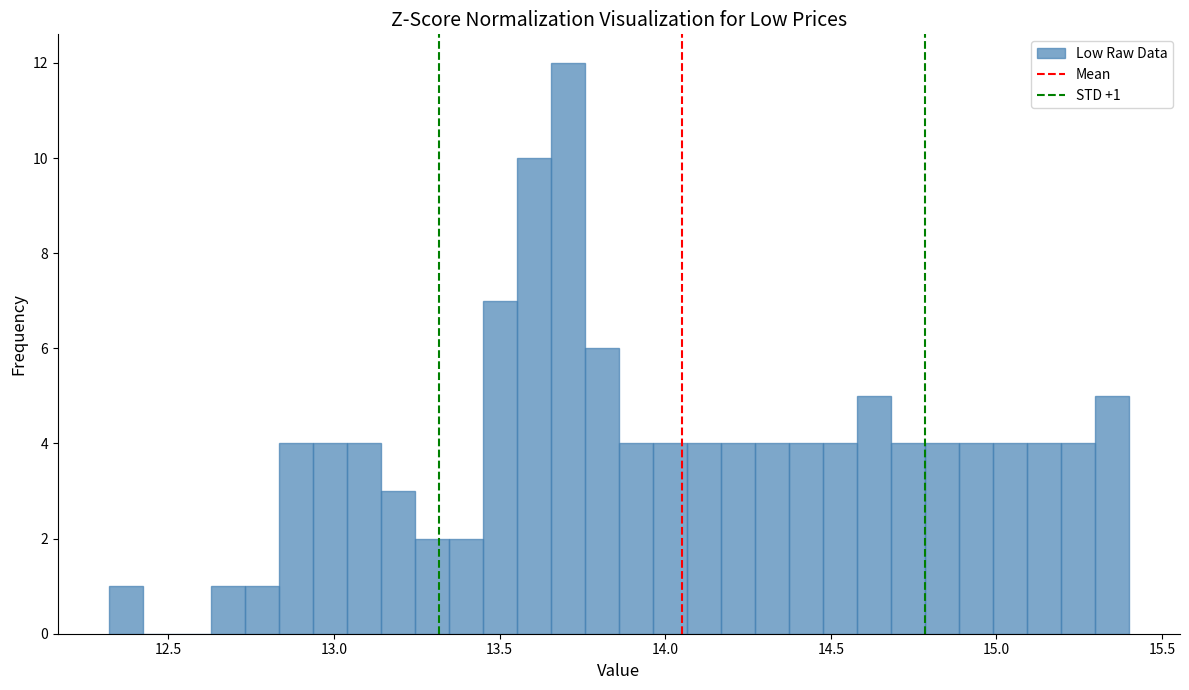

Read against the x-axis, roughly where is the centre of the tallest bar?

13.70